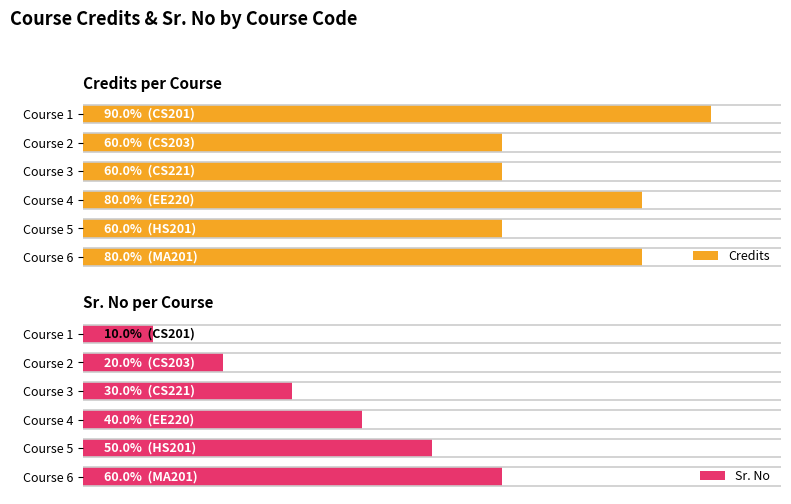

How many values in the Sr. No series are below 4?

3